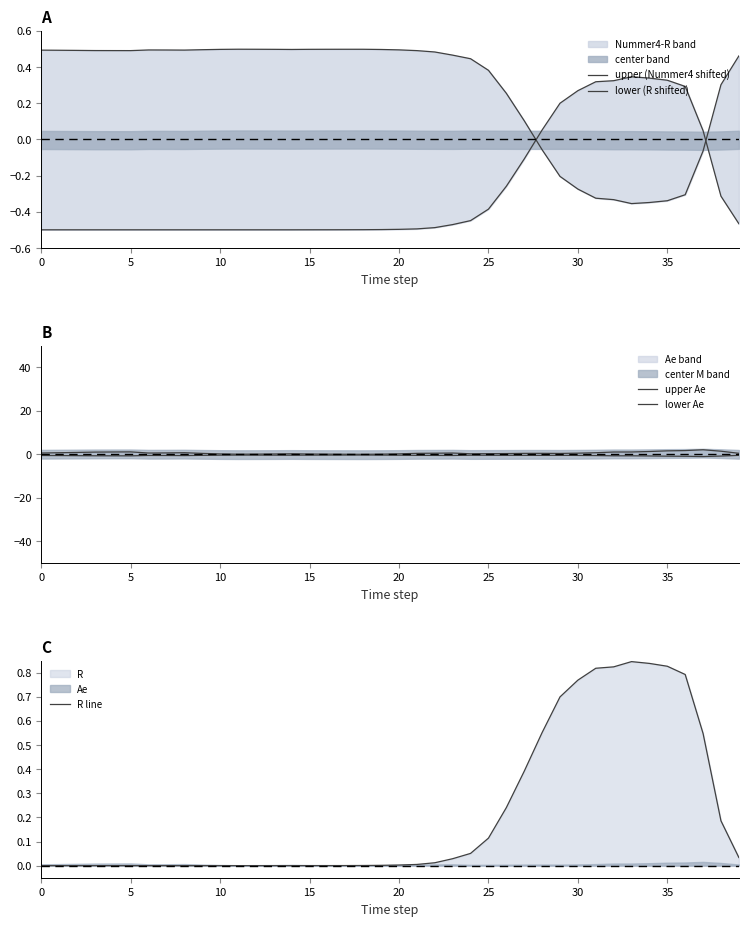

True or false: R line and lower (R shifted) cross at least once.

False